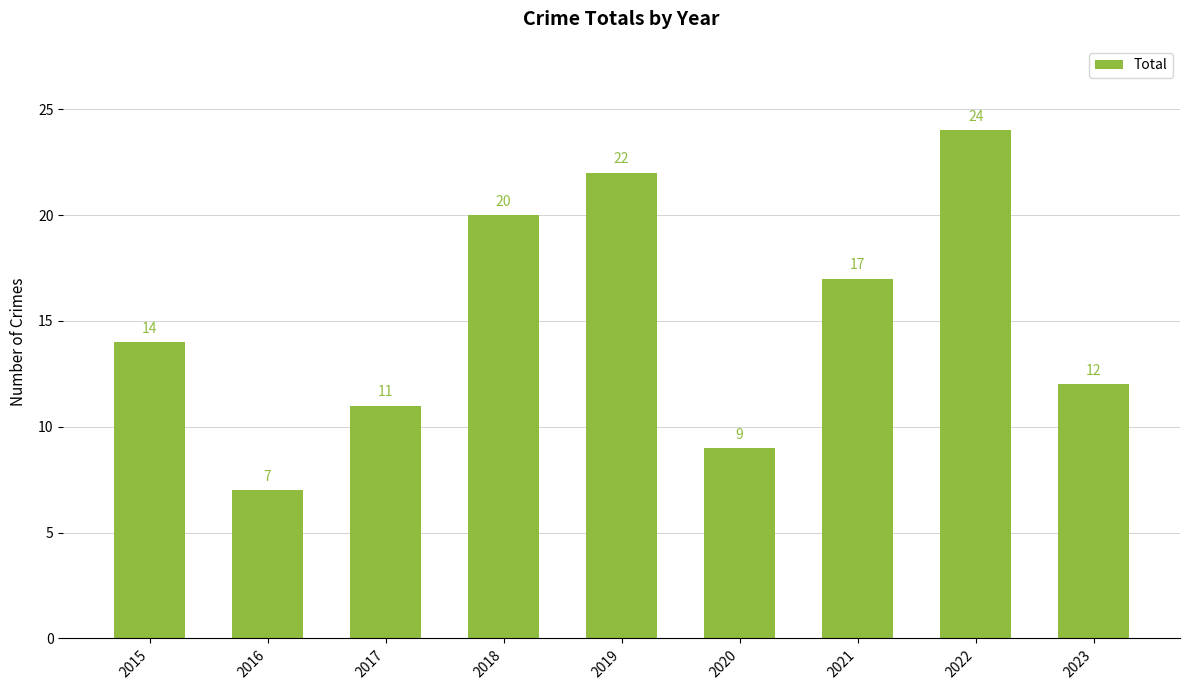

Reading left to right, extract all data points from this chart.

2015=14	2016=7	2017=11	2018=20	2019=22	2020=9	2021=17	2022=24	2023=12